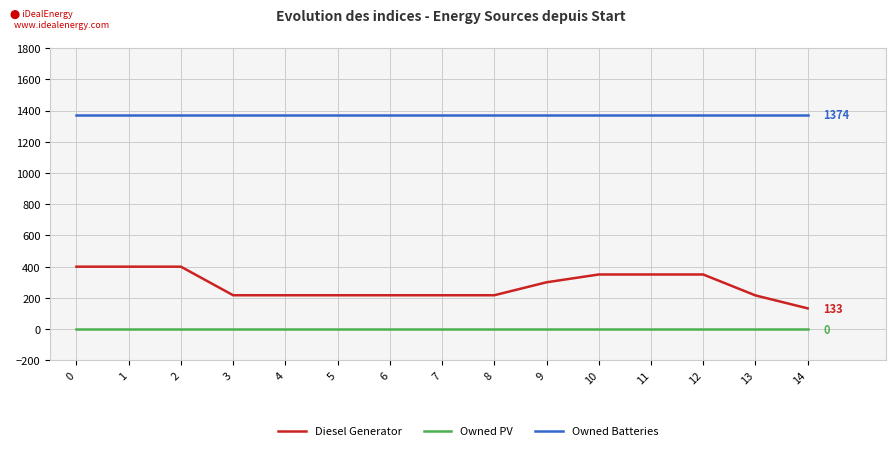

The Owned Batteries series shows 2041 at 0. True or false?

False